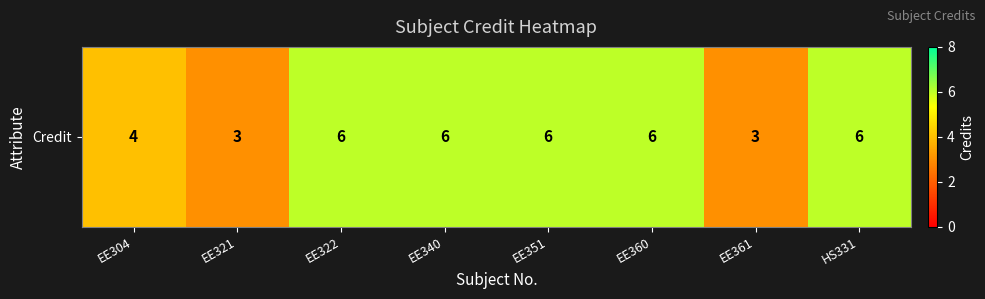

What is the sum of all values?

40